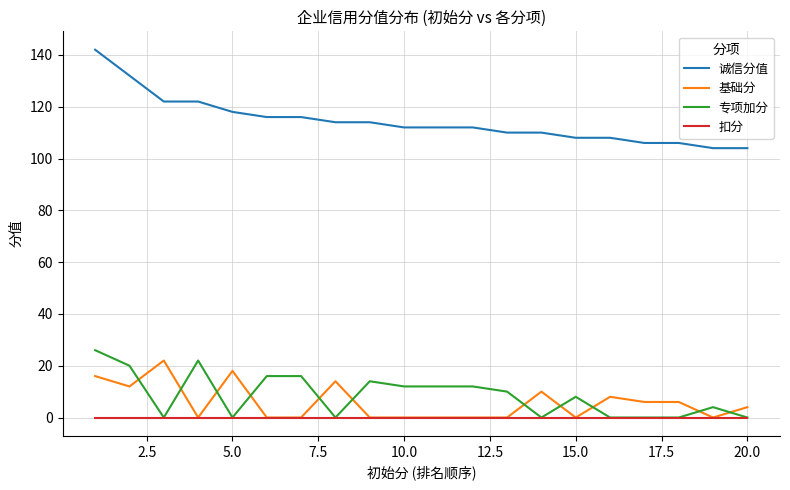

True or false: 诚信分值 and 扣分 cross at least once.

False